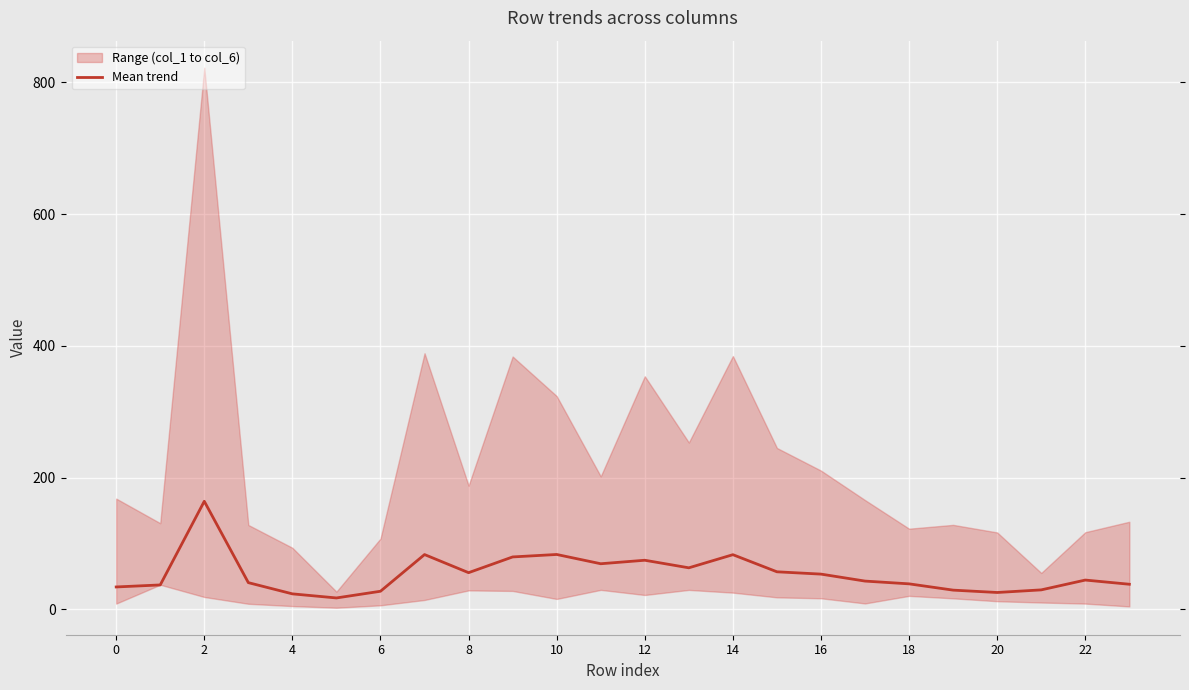

What is the difference between the maximum and minimum values?

146.7